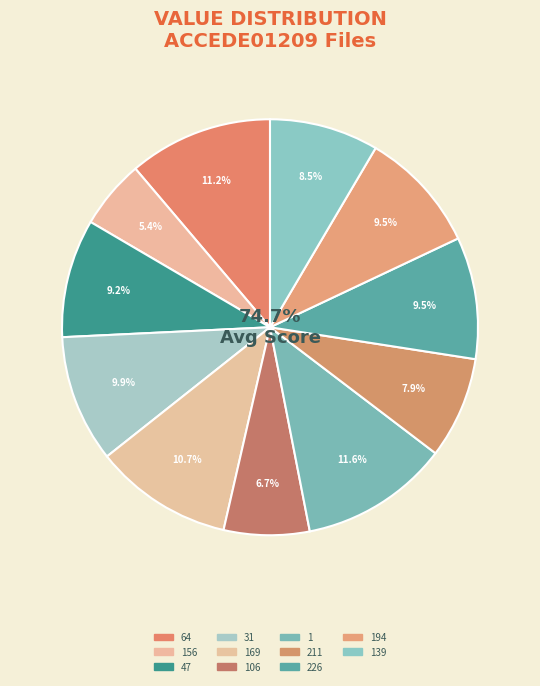

To the nearest percent, what portion does ACCEDE01209_47.png represent?

9%